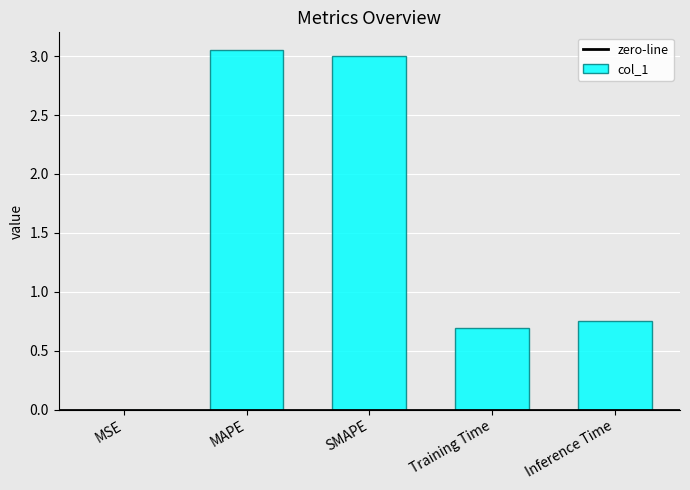

The chart shows a value of 0.4 at Training Time. True or false?

False